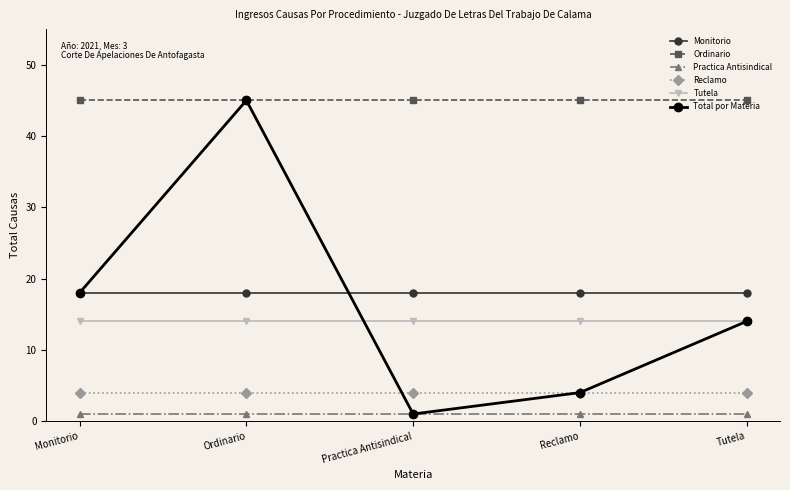

The value of Tutela at Tutela is 14. True or false?

True